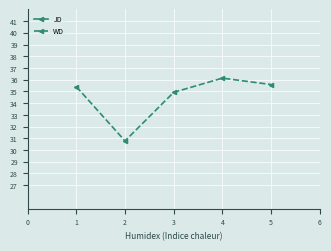

Is it true that WD equals 13.8 at 1?

False